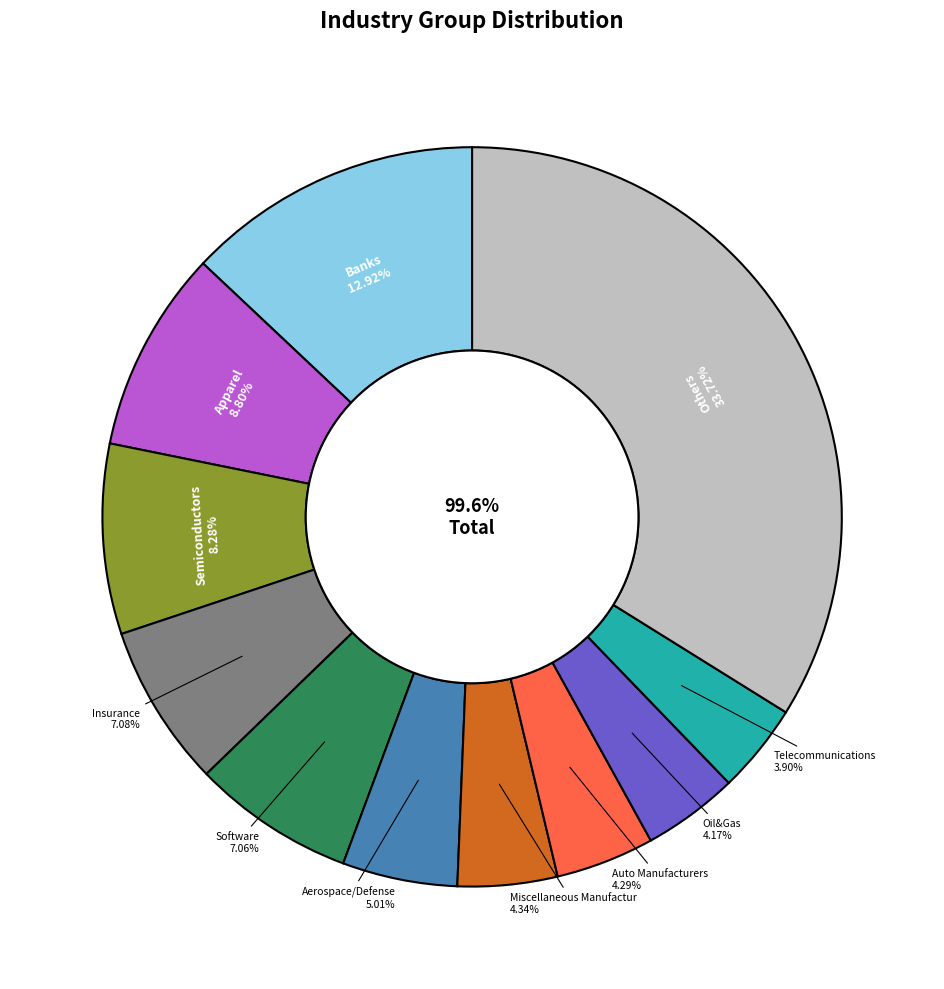

Which slice is the smallest?

Telecommunications